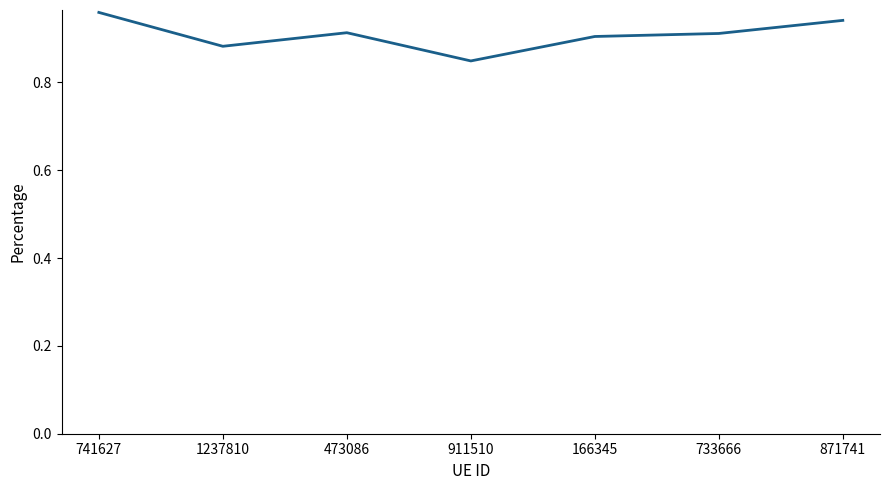

What is the sum of all values?

6.4